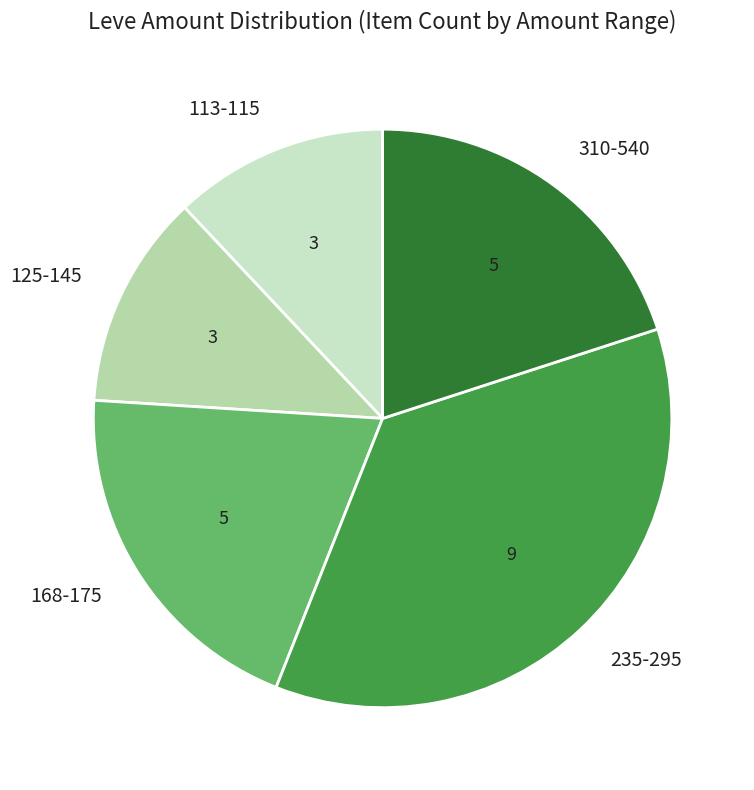

Is it true that 168-175 is 20% of the pie?

True